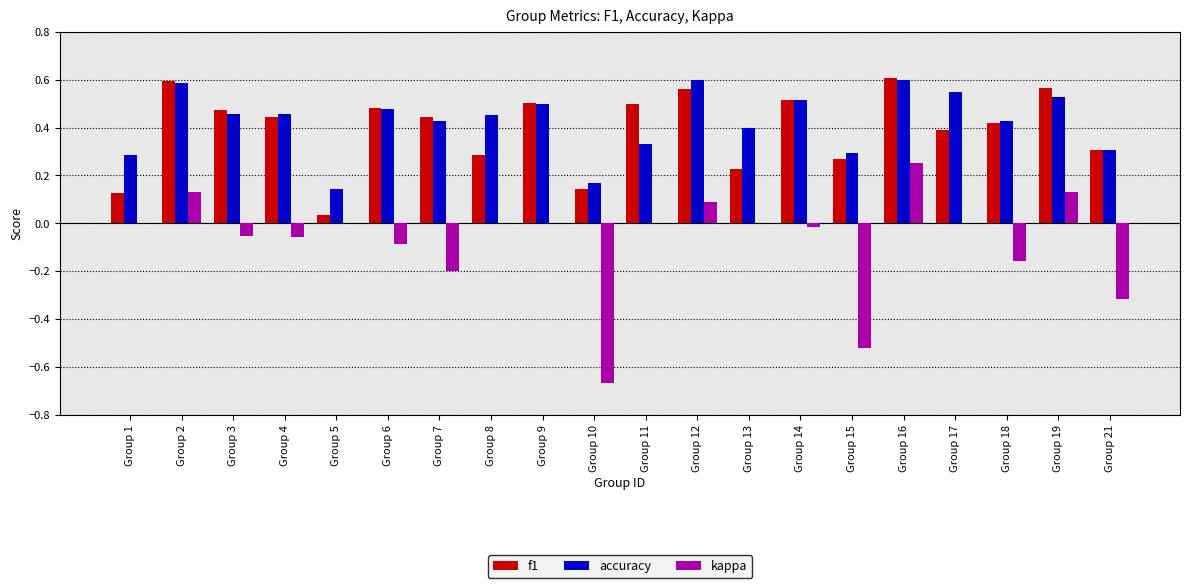

What is the sum of all accuracy values?

8.5